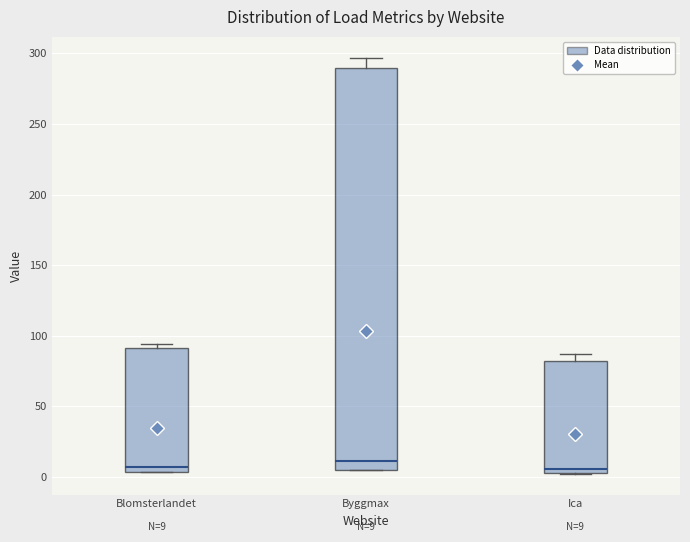

Which box is the tallest, from its lower edge to its upper edge?

Byggmax